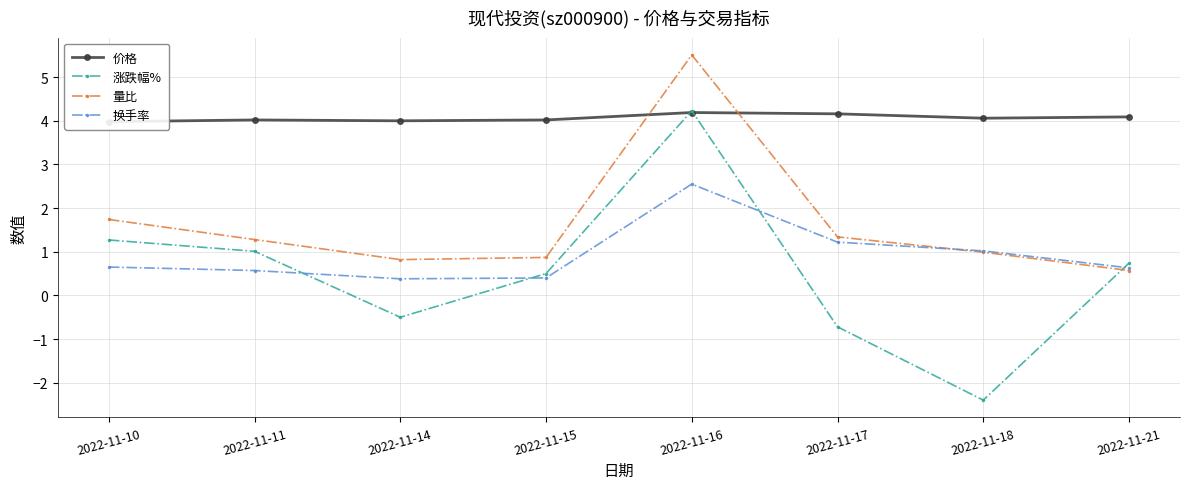

After their last crossing, which series has the higher values: 涨跌幅% or 价格?

价格